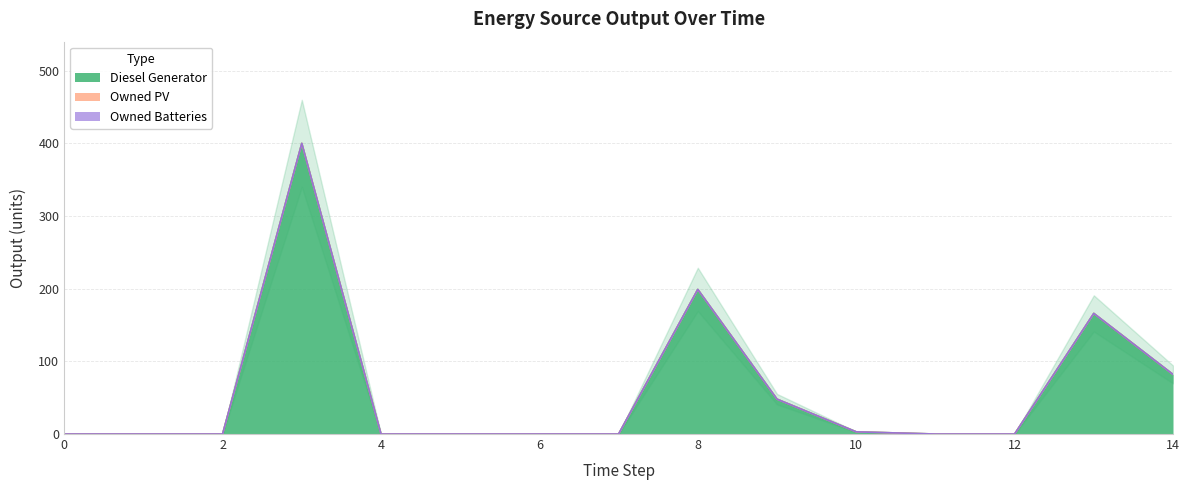

Reading left to right, list all the values displayed in this chart.

Diesel Generator: 0	0	0	400	0	0	0	0	199	48	3	0	0	166	82
Owned PV: 0	0	0	0	0	0	0	0	0	0	0	0	0	0	0
Owned Batteries: 0	0	0	0	0	0	0	0	0	0	0	0	0	0	0